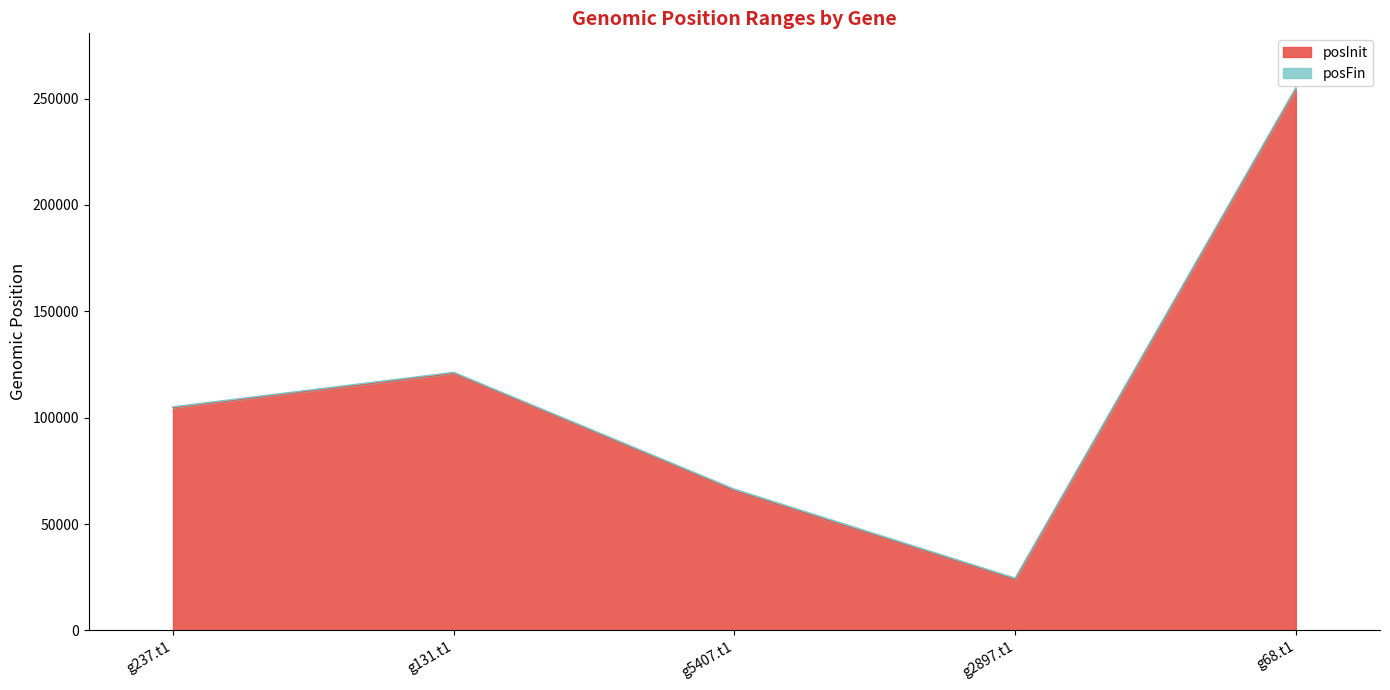

Reading left to right, list all the values displayed in this chart.

posInit: g237.t1=104720	g131.t1=120810	g5407.t1=65658	g2897.t1=23840	g68.t1=254321
posFin: g237.t1=105112	g131.t1=121326	g5407.t1=66386	g2897.t1=24549	g68.t1=255197